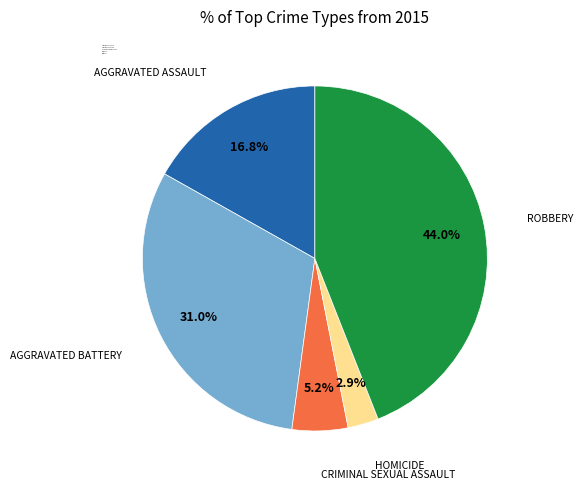

Which category has the smallest portion of the pie?

Homicide